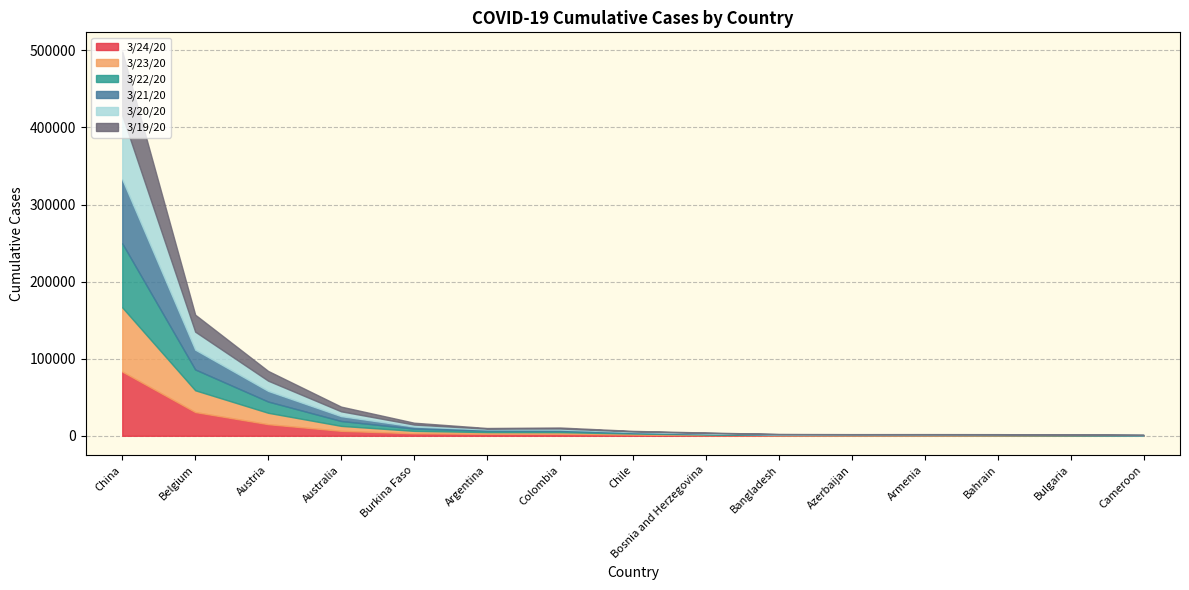

What is the maximum value for 3/20/20?

82941